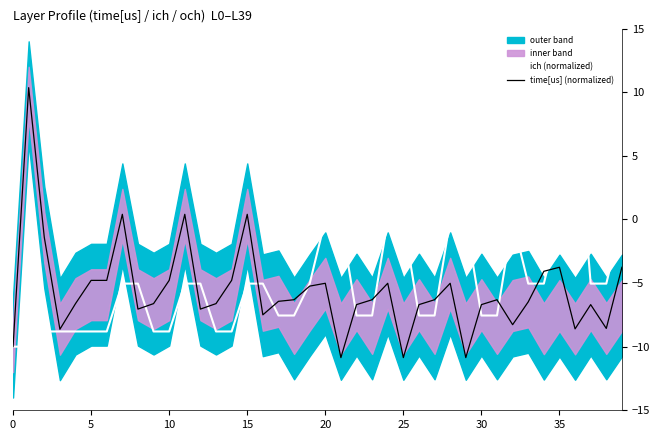

How many data points in ich (normalized) are above -5?

10